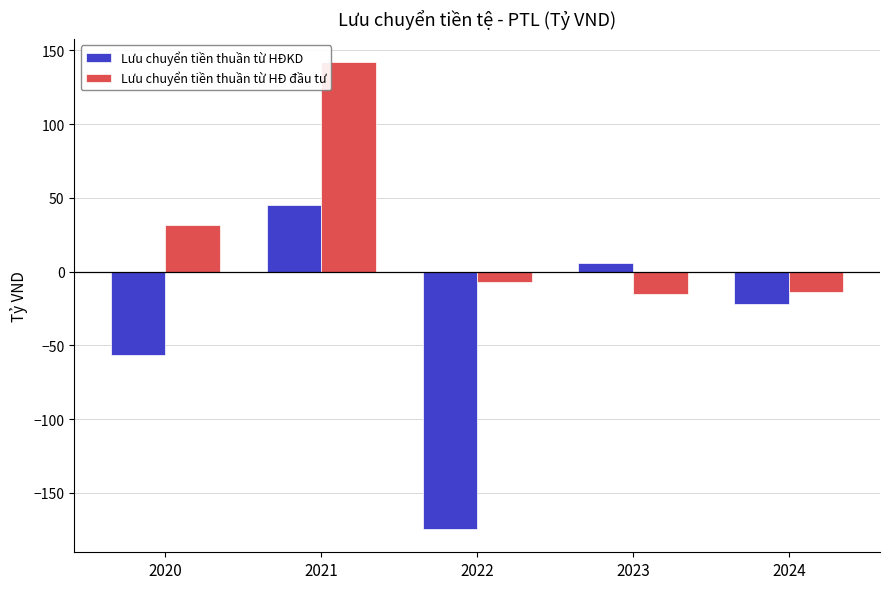

What is the difference between the maximum and second lowest values in the Lưu chuyển tiền thuần từ HĐKD series?

101.9